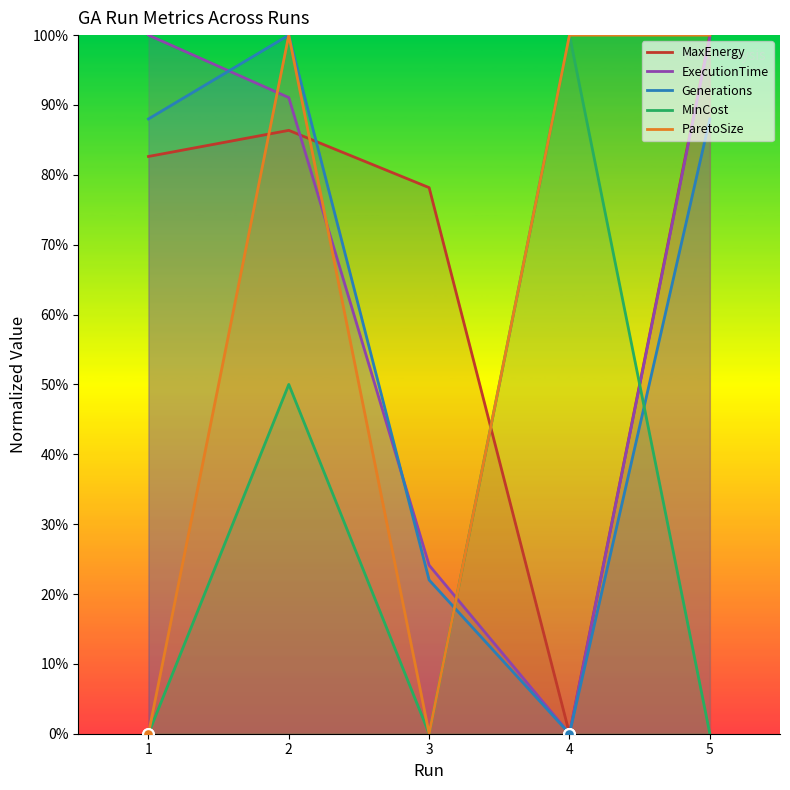

Which series contains the lowest Y value?

MaxEnergy